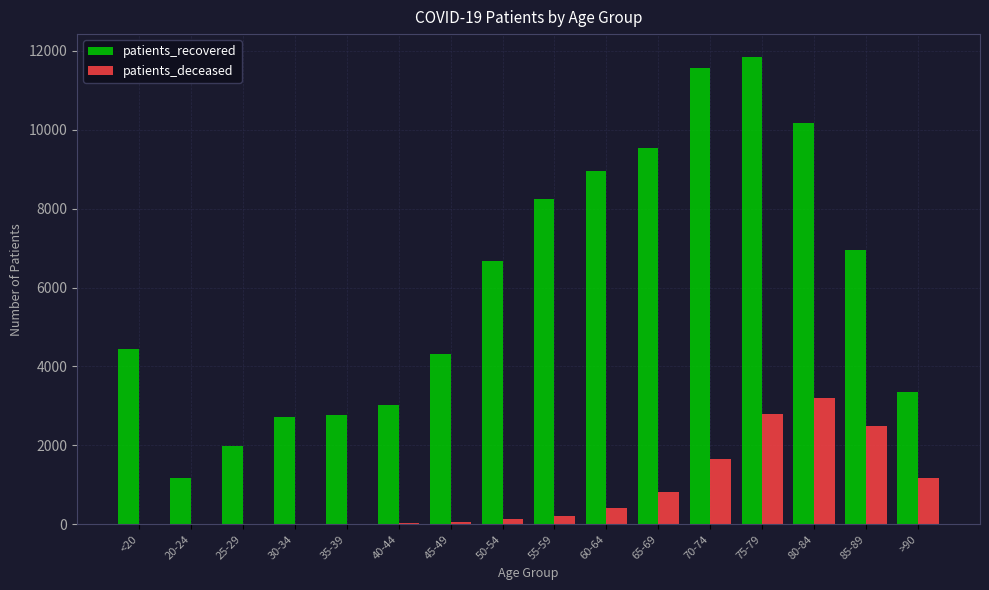

True or false: patients_deceased has a value of 198 at 65-69.

False